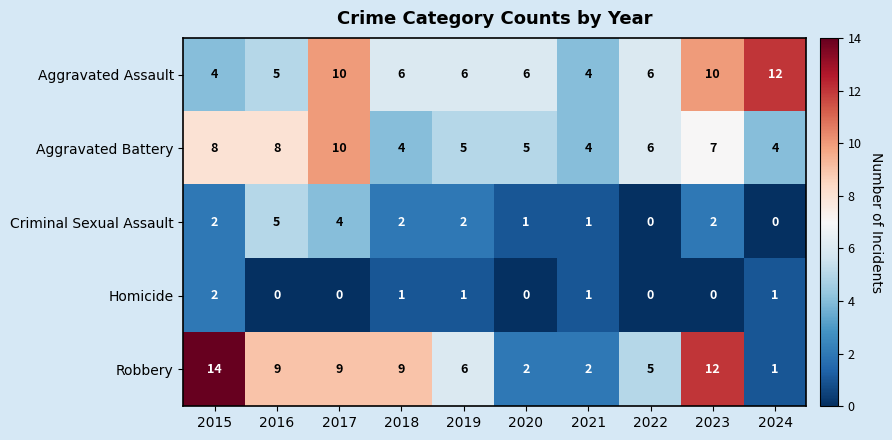

Which series has the widest spread of values?

Robbery